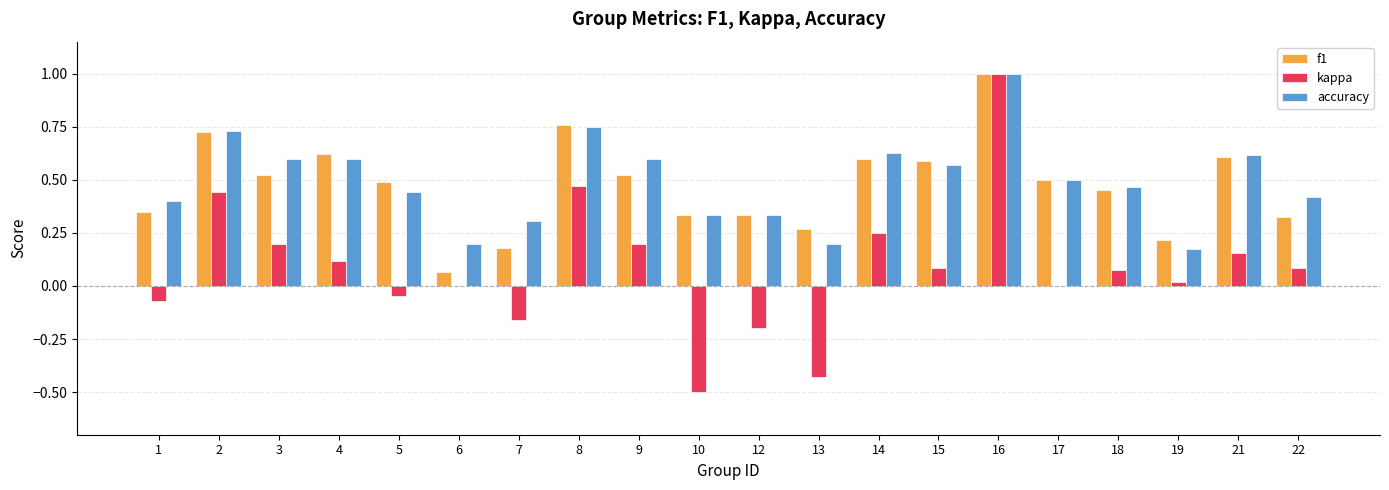

Is the value of f1 at 6 greater than the value of accuracy at 17?

No